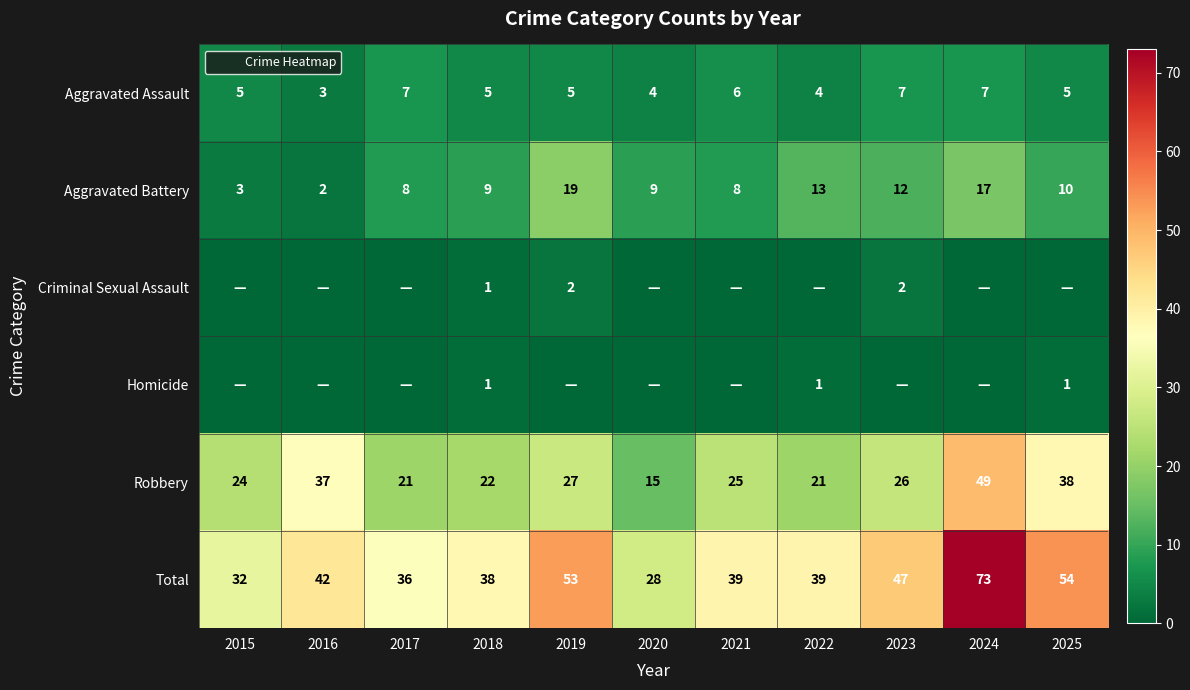

Is the value of Aggravated Battery at 2019 greater than the value of Total at 2021?

No